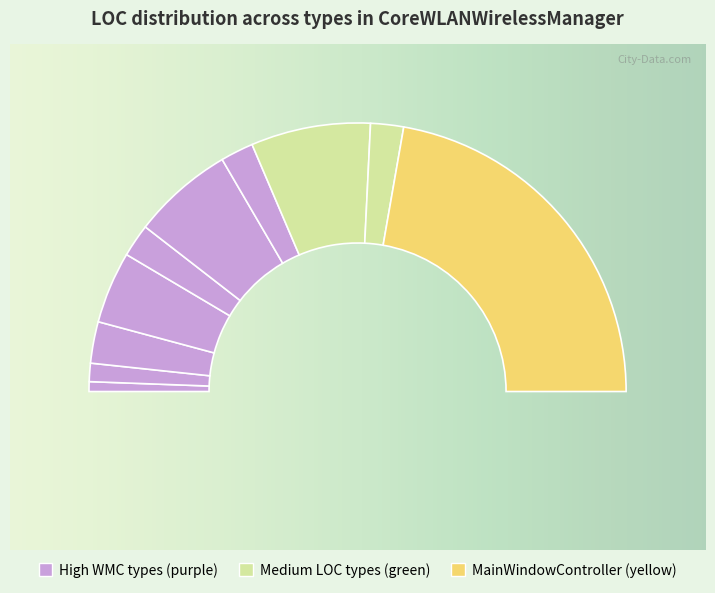

Is it true that IBSSDialogController is 1% of the pie?

False